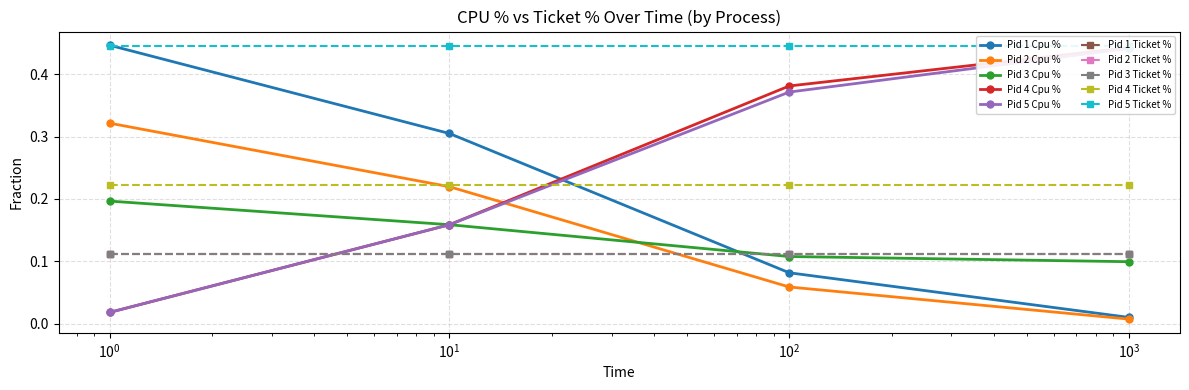

Reading left to right, extract all data points from this chart.

Pid 1 Cpu %: 0.4	0.3	0.1	0.0
Pid 2 Cpu %: 0.3	0.2	0.1	0.0
Pid 3 Cpu %: 0.2	0.2	0.1	0.1
Pid 4 Cpu %: 0.0	0.2	0.4	0.4
Pid 5 Cpu %: 0.0	0.2	0.4	0.4